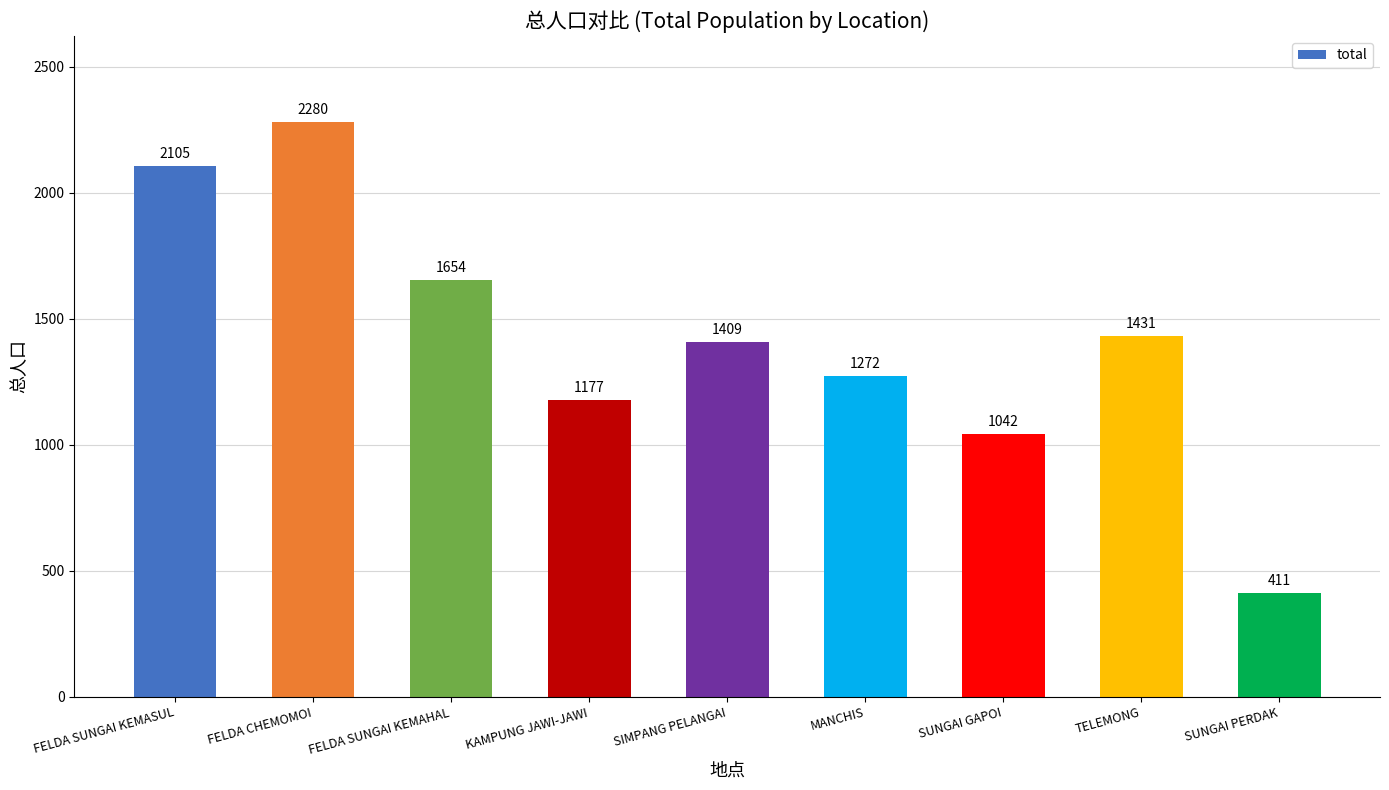

How many bars are there in total?

9